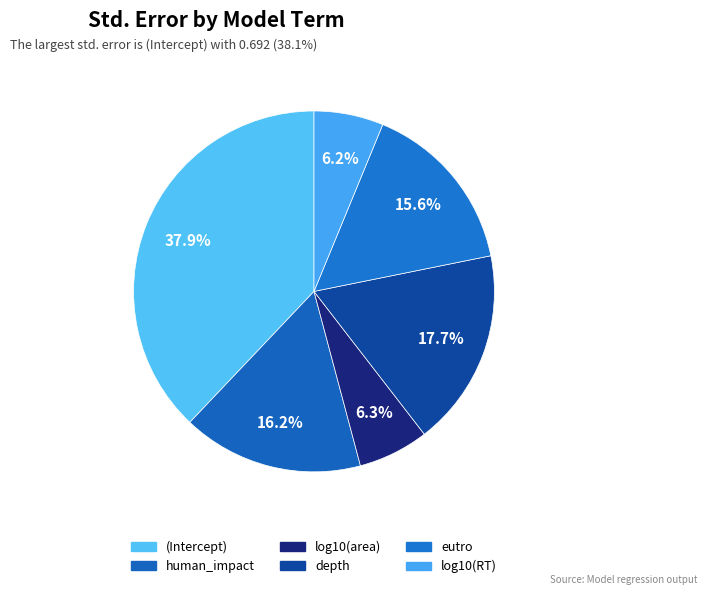

Does any single category account for the majority?

No